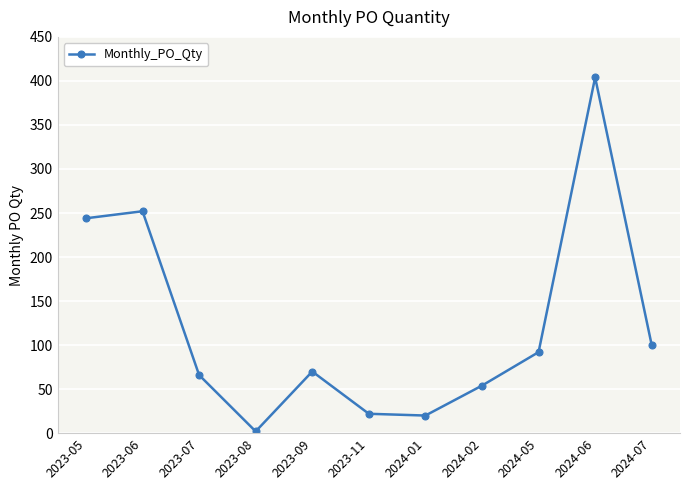

What is the approximate value at 2023-07, to the nearest 5?

65